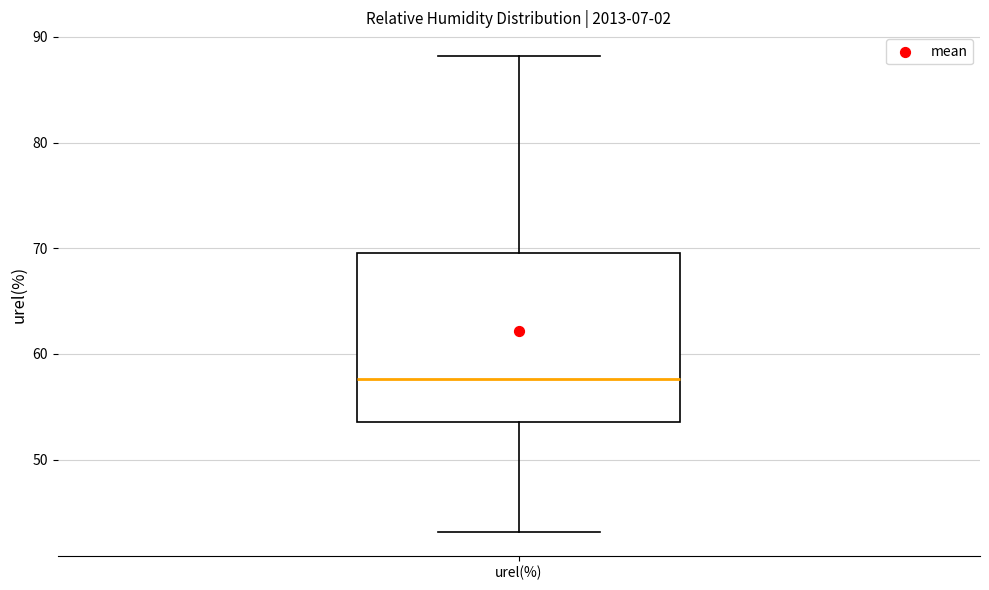

Transcribe this box plot: give where the median line is, the range the box spans, and where the two whiskers end, as read against the y-axis. The values are not printed on the chart, so give them approximately, as read against the axis.

median 58, box 54 to 70, whiskers 43 to 88